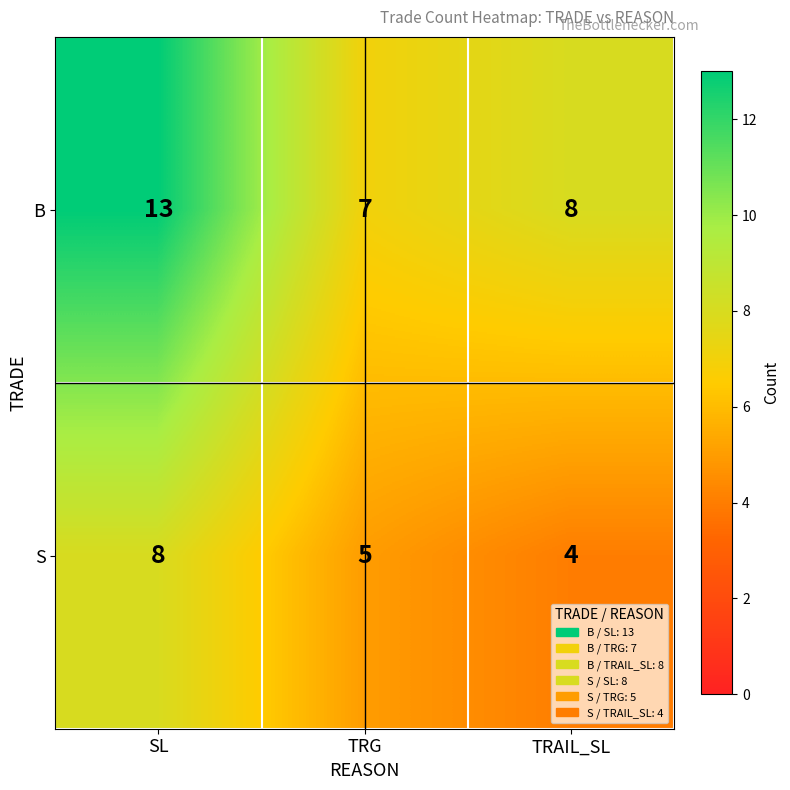

How many distinct data groups are displayed?

2